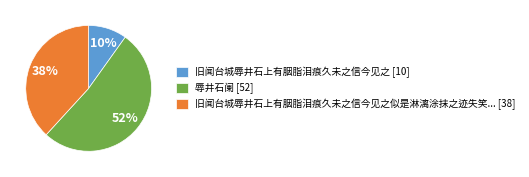

Count the number of slices in the pie.

3